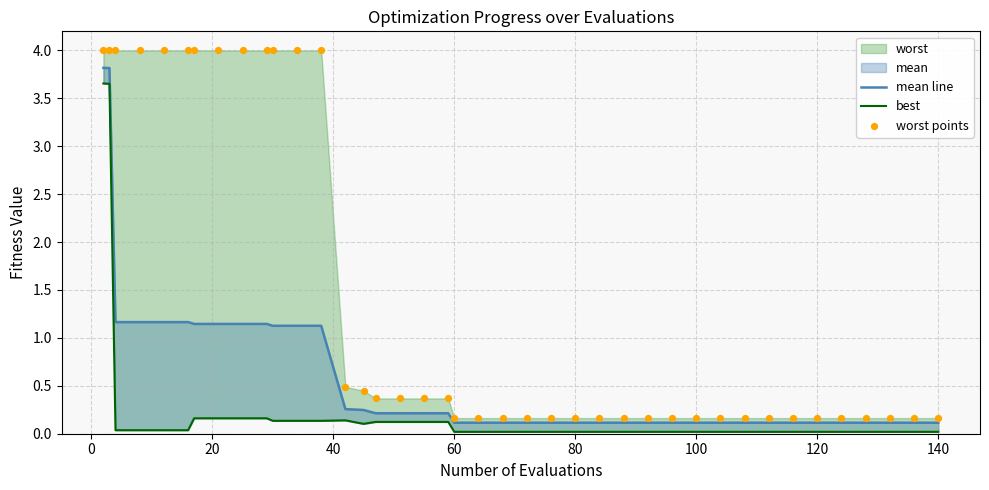

Is the value of worst points at 20 greater than the value of best at 27?

Yes